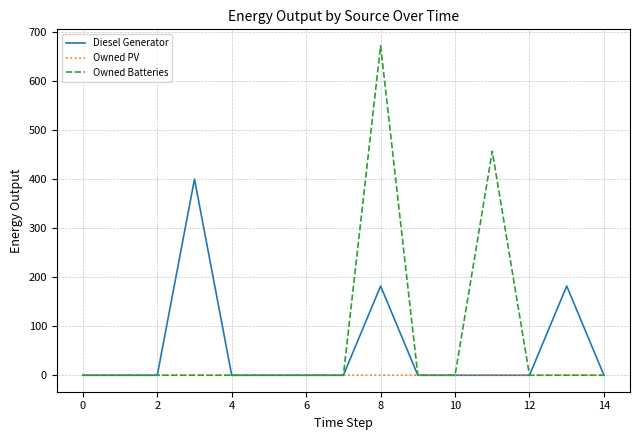

Which series has the widest spread of values?

Owned Batteries